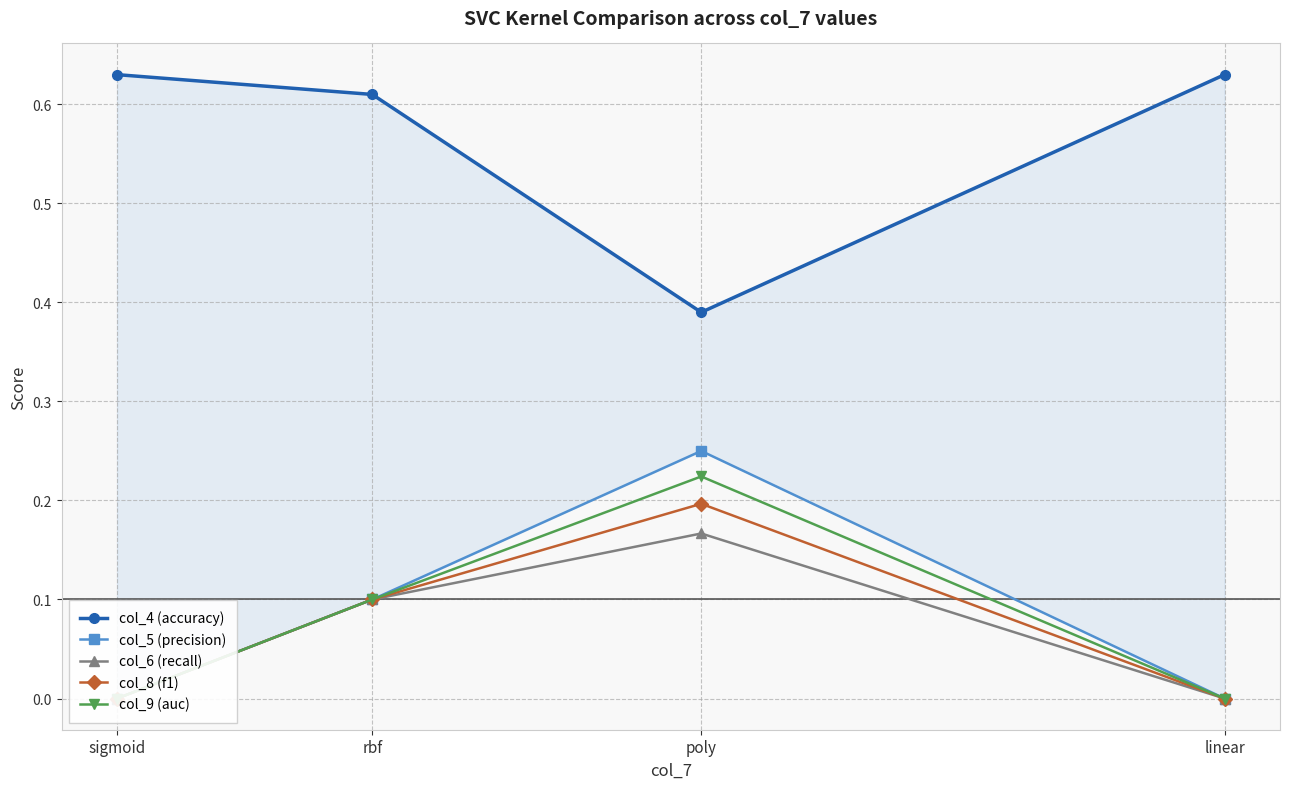

What is the sum of the col_8 (f1) values at poly and linear?

0.2